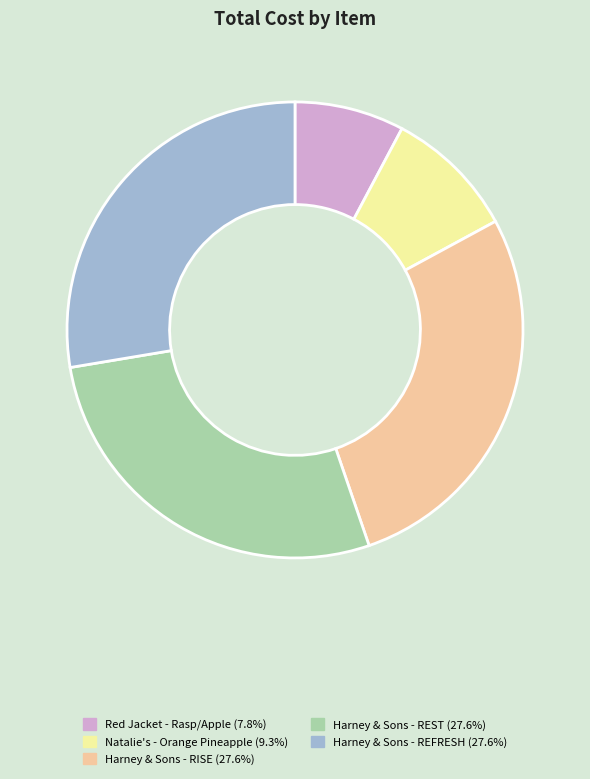

How many slices are in this pie chart?

5